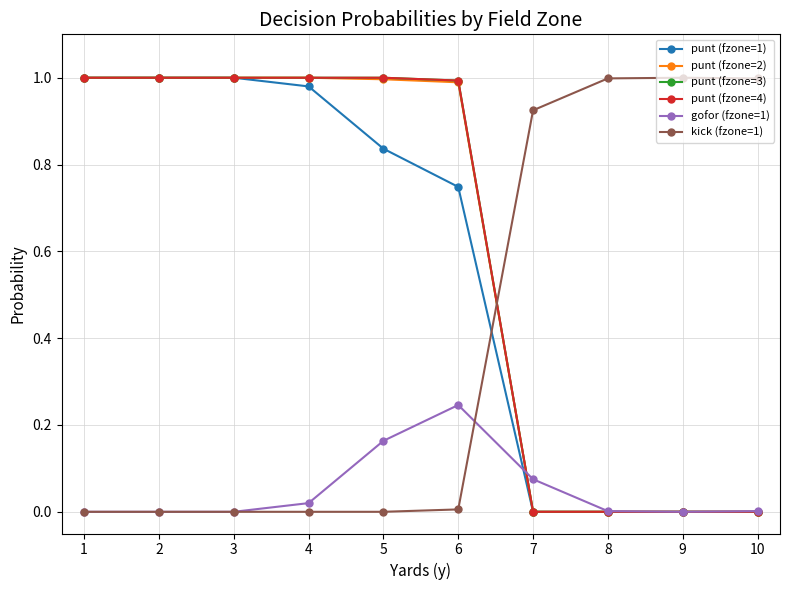

Reading left to right, what are all the values shown in this chart?

punt (fzone=1): 1.0	1.0	1.0	1.0	0.8	0.7	0.0	0.0	0.0	0.0
punt (fzone=2): 1.0	1.0	1.0	1.0	1.0	1.0	0.0	0.0	0.0	0.0
punt (fzone=3): 1.0	1.0	1.0	1.0	1.0	1.0	0.0	0.0	0.0	0.0
punt (fzone=4): 1.0	1.0	1.0	1.0	1.0	1.0	0.0	0.0	0.0	0.0
gofor (fzone=1): 0.0	0.0	0.0	0.0	0.2	0.2	0.1	0.0	0.0	0.0
kick (fzone=1): 0.0	0.0	0.0	0.0	0.0	0.0	0.9	1.0	1.0	1.0